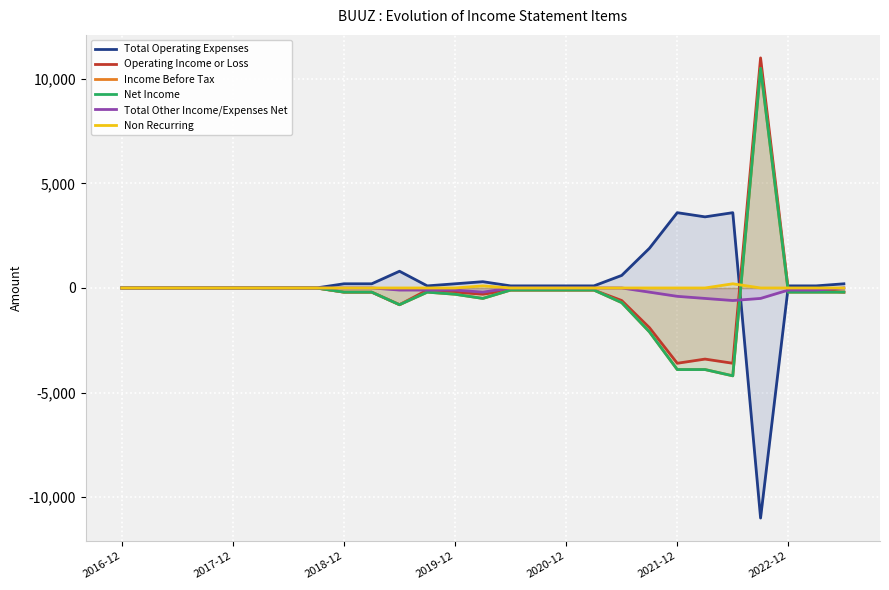

What is the sum of the Income Before Tax values at 26 and 24?

-400